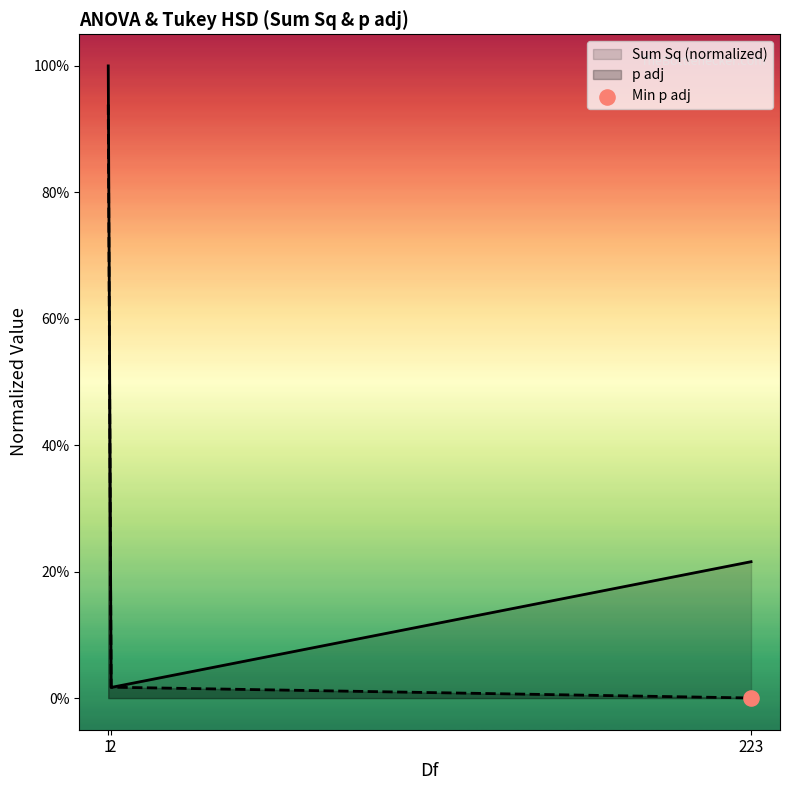

What is the total value across all series at 223?

0.2